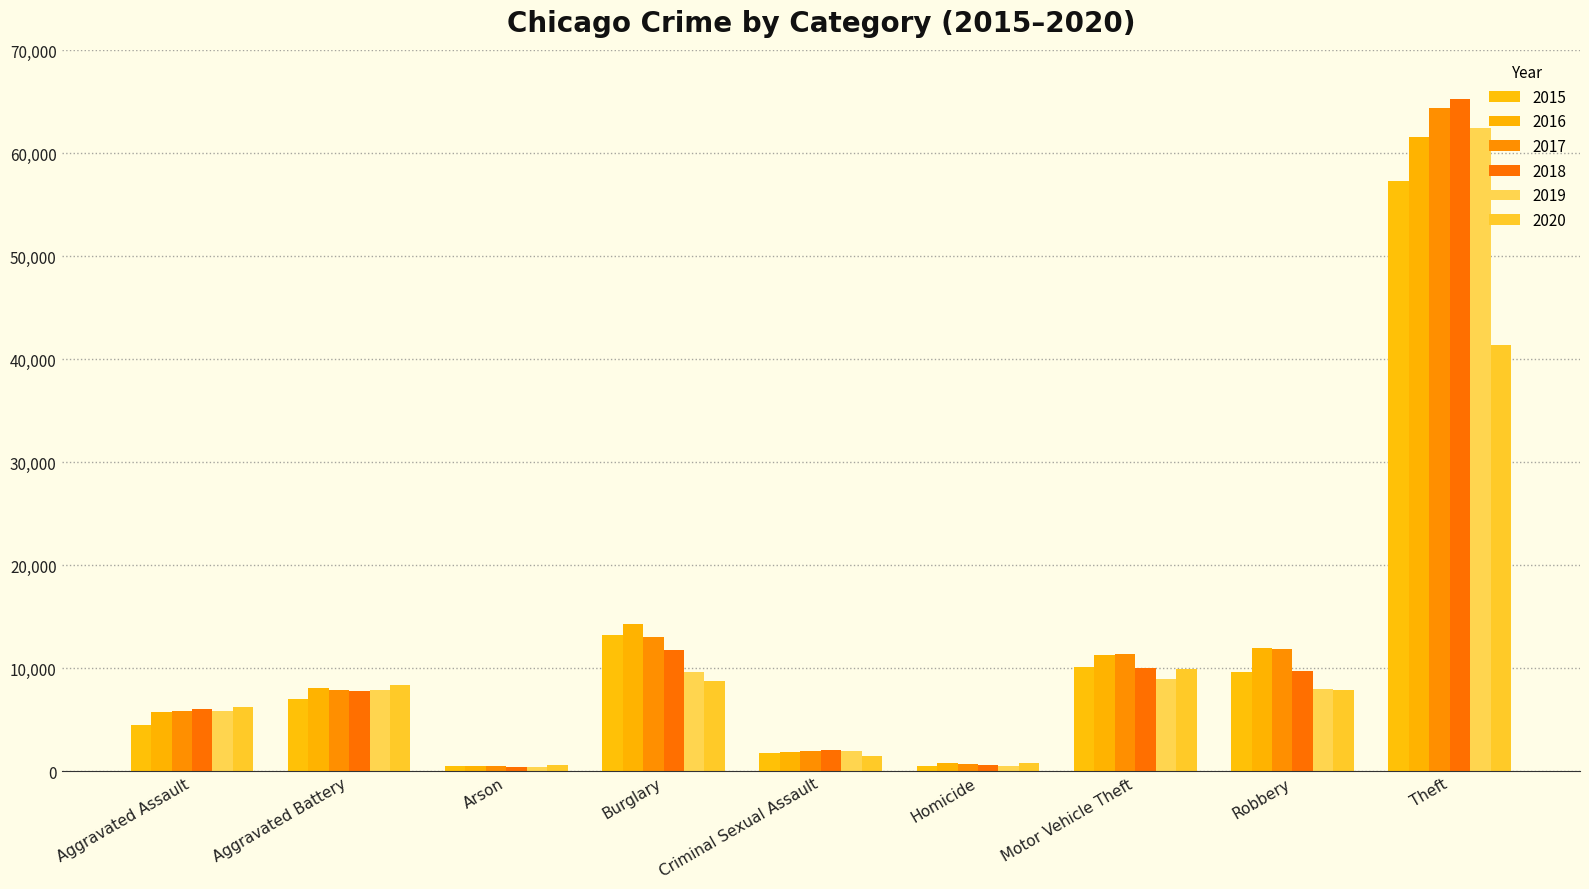

List the labels in order of 2020 value, largest first.

Theft, Motor Vehicle Theft, Burglary, Aggravated Battery, Robbery, Aggravated Assault, Criminal Sexual Assault, Homicide, Arson